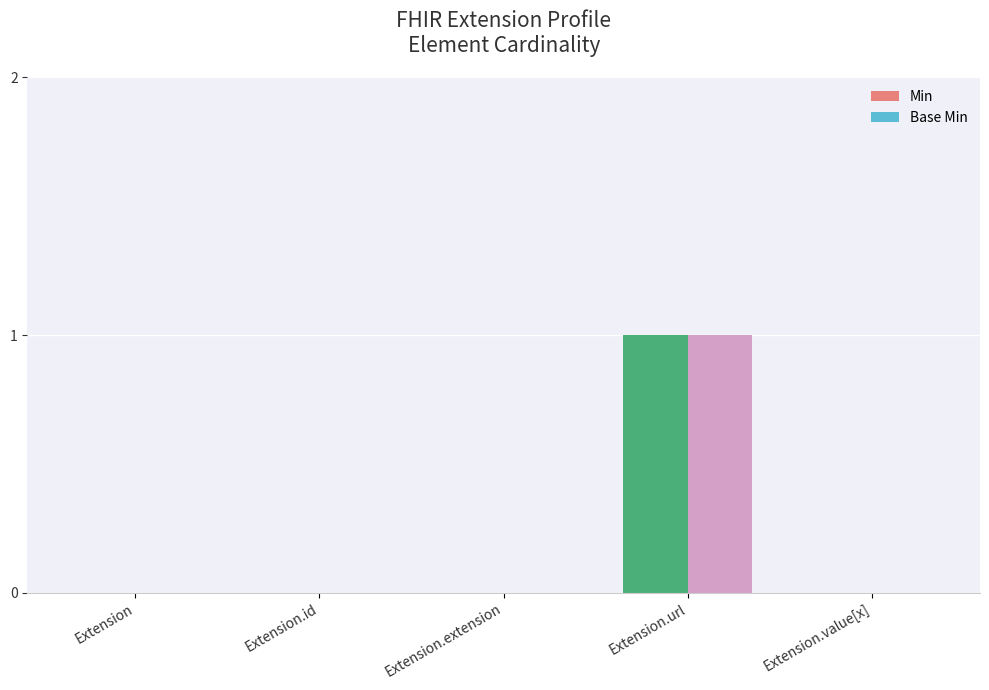

At which category is the sum across all series the highest?

Extension.url